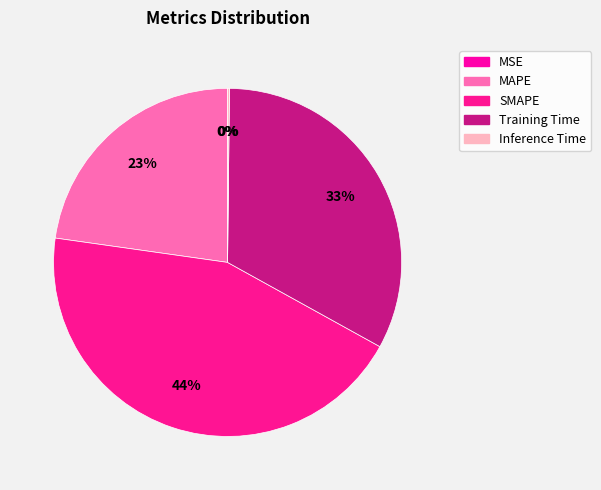

Rank the categories by value from lowest to highest.

MSE, Inference Time, MAPE, Training Time, SMAPE